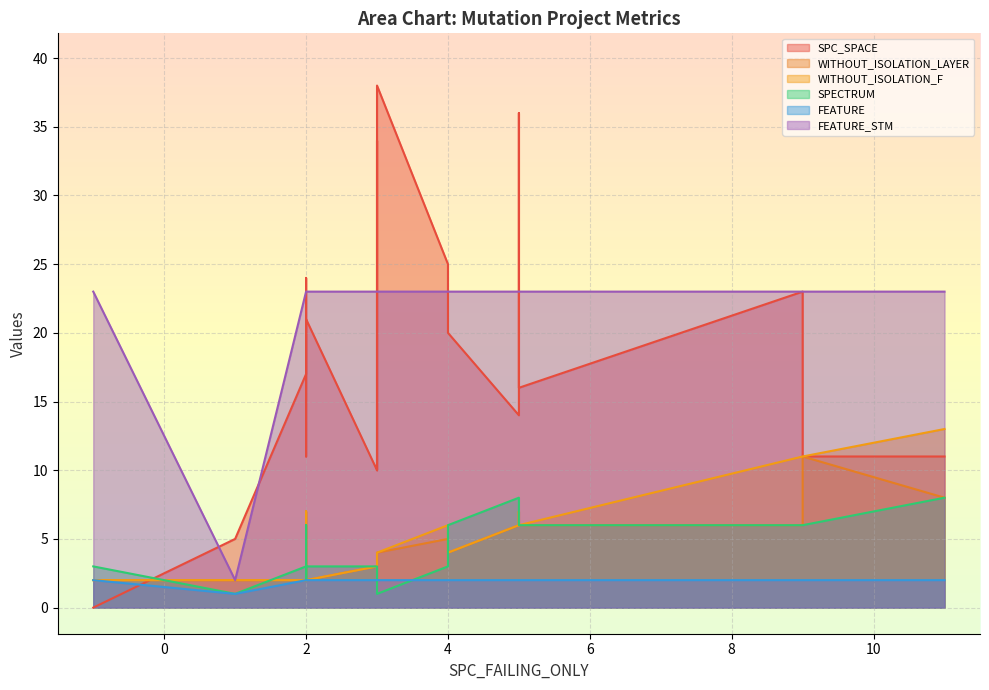

What is the minimum value for WITHOUT_ISOLATION_LAYER?

2